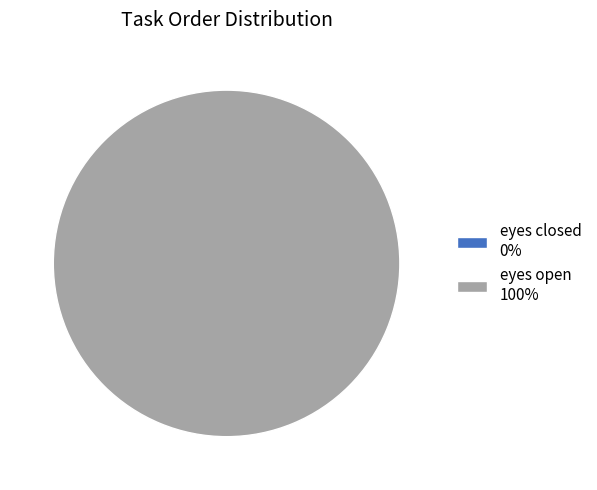

How many segments does this pie chart have?

2